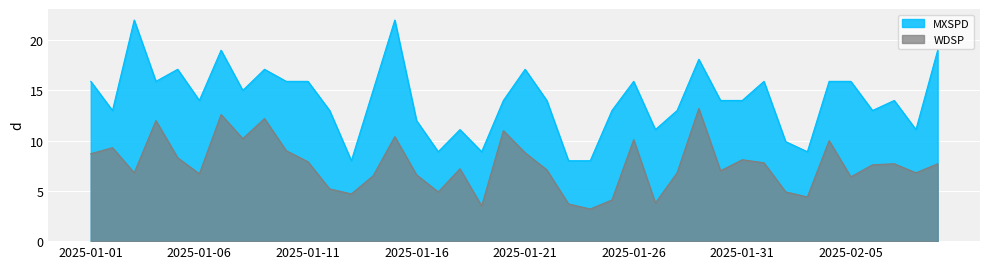

The WDSP series shows 7.7 at 2025-02-07. True or false?

True